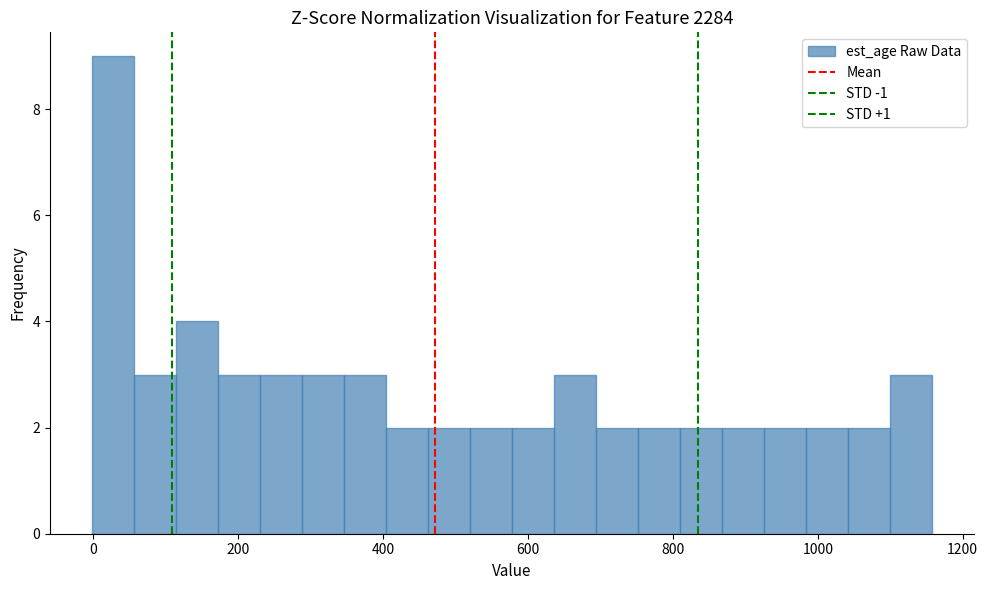

Read against the x-axis, roughly where is the centre of the tallest bar?

20